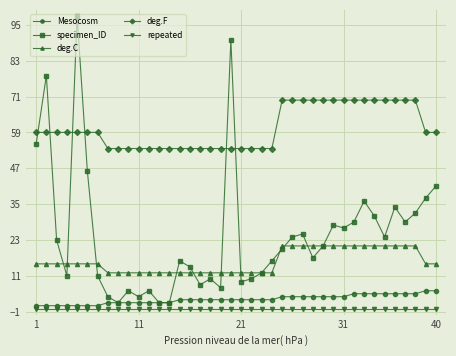

Which series has the largest total across all categories?

deg.F